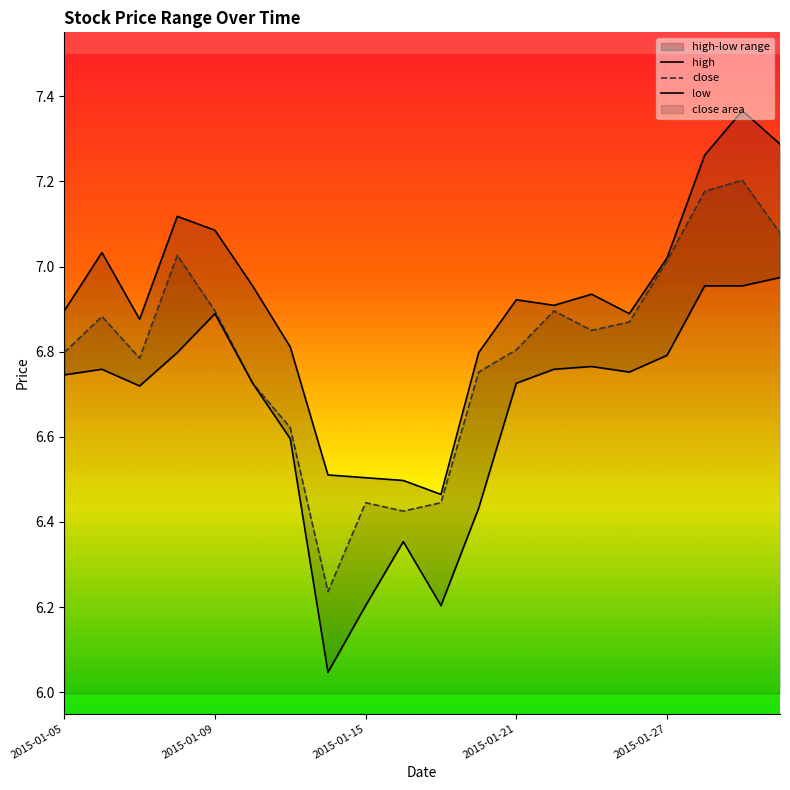

What is the sum of the high values at 10 and 2015-01-05?

13.4